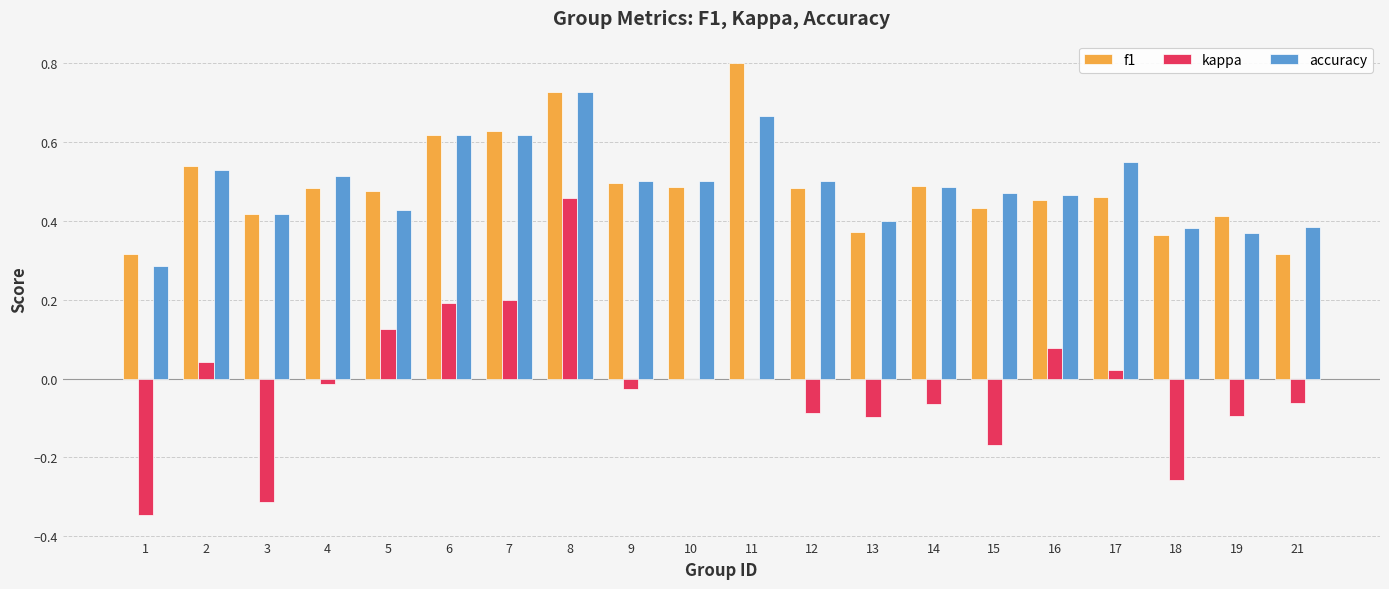

Which category has the highest value in the kappa series?

8